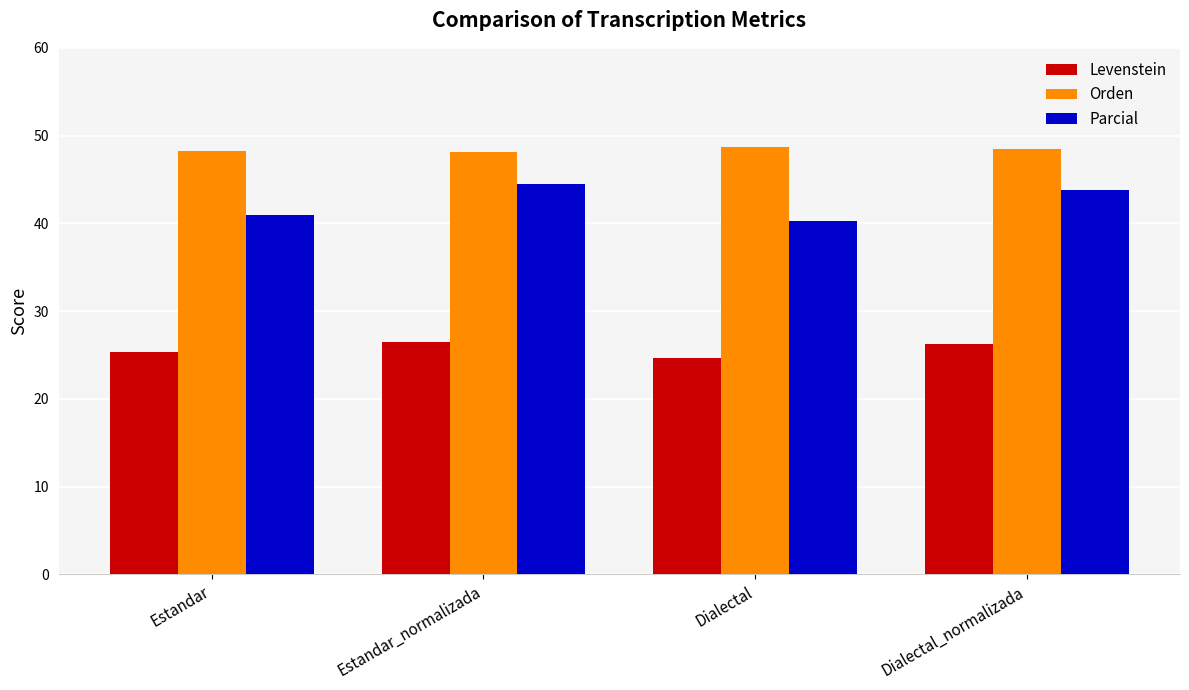

What is the total value across all series at Estandar?

114.5